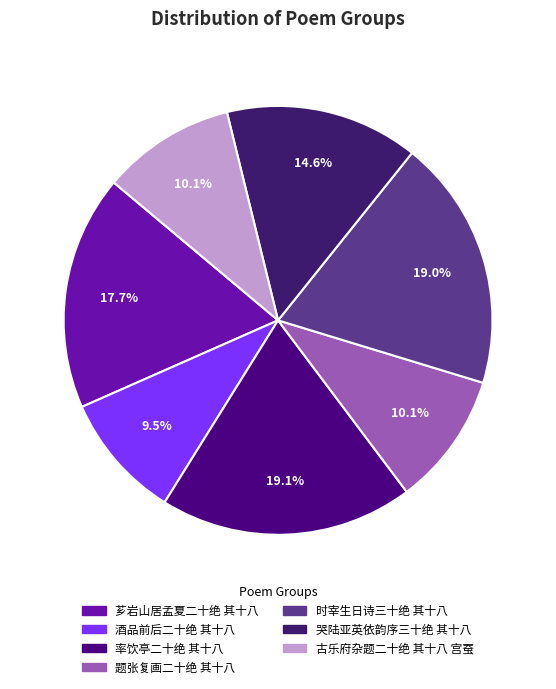

The 哭陆亚英依韵序三十绝 其十八 slice represents 15% of the pie. True or false?

True